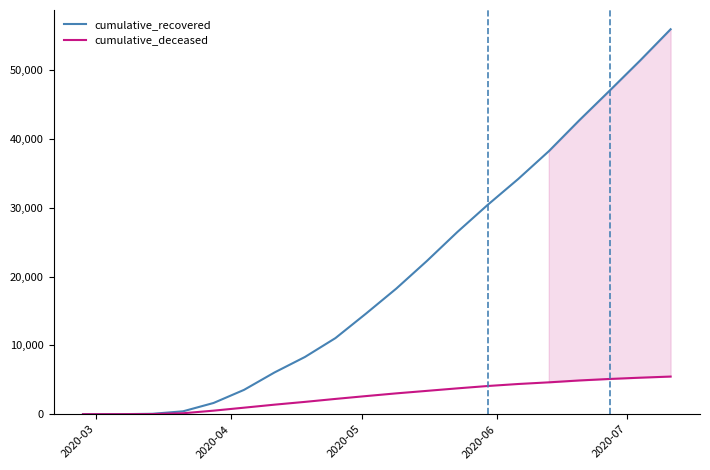

List the series in order of their overall mean, highest first.

cumulative_recovered, cumulative_deceased